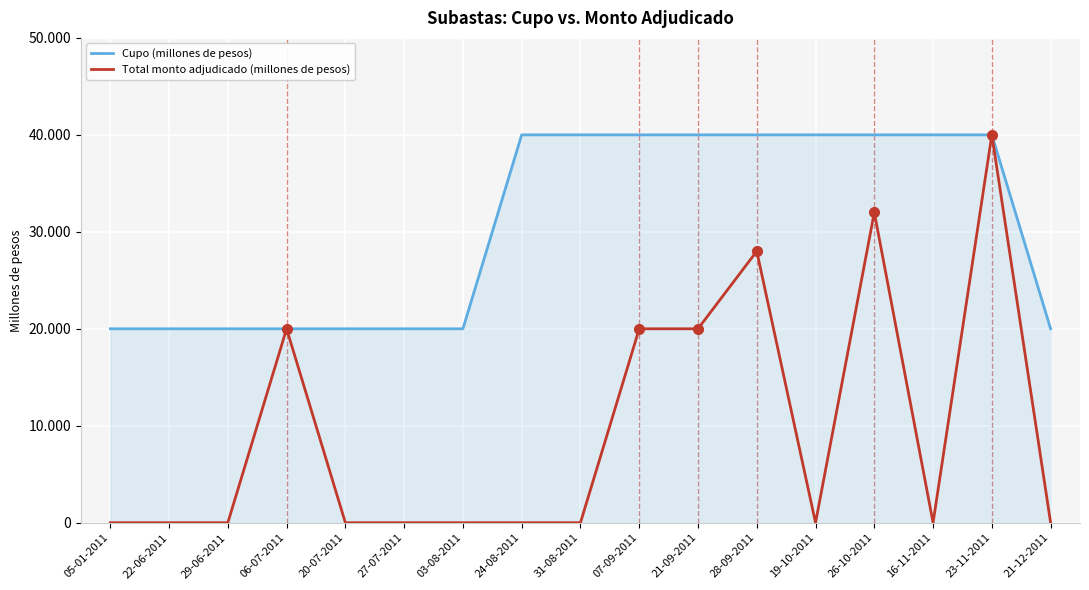

What is the label of the 2nd point from the right?

23-11-2011